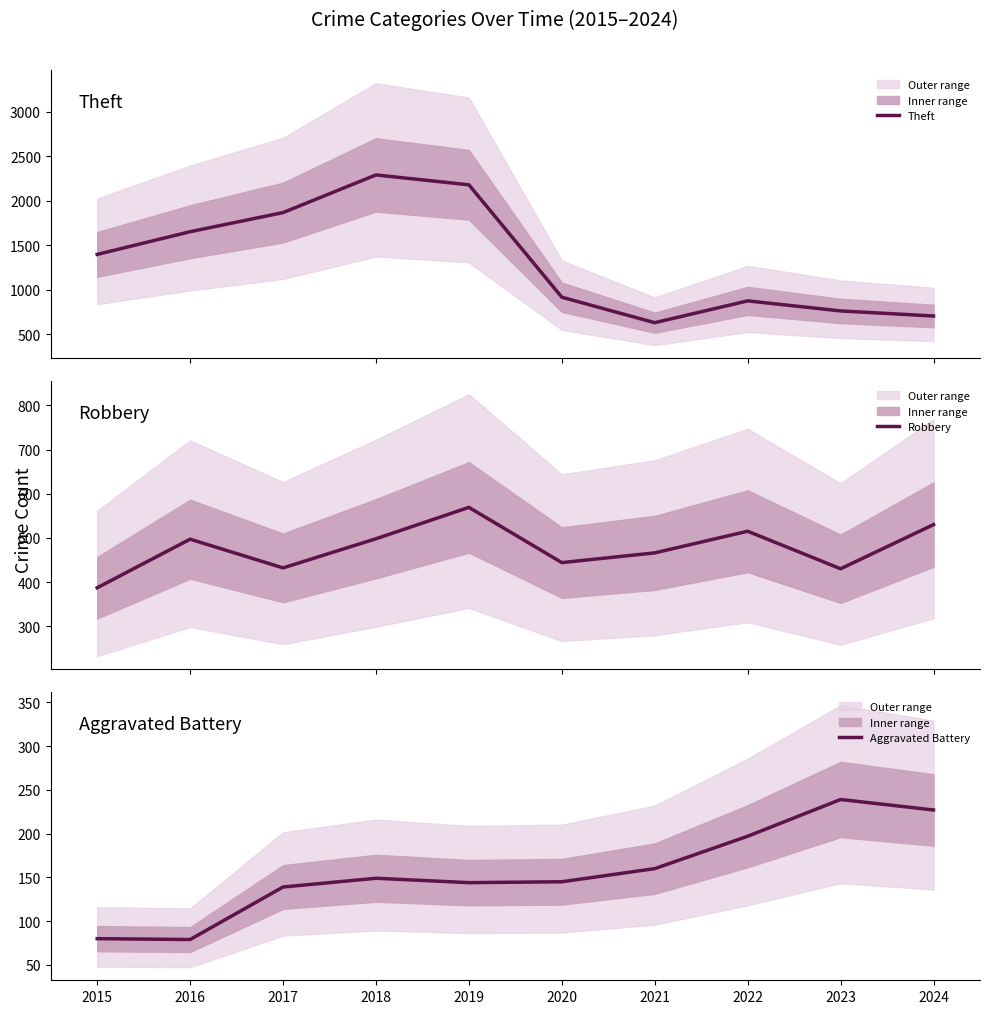

What is the difference between the maximum and minimum values in the Robbery series?

182